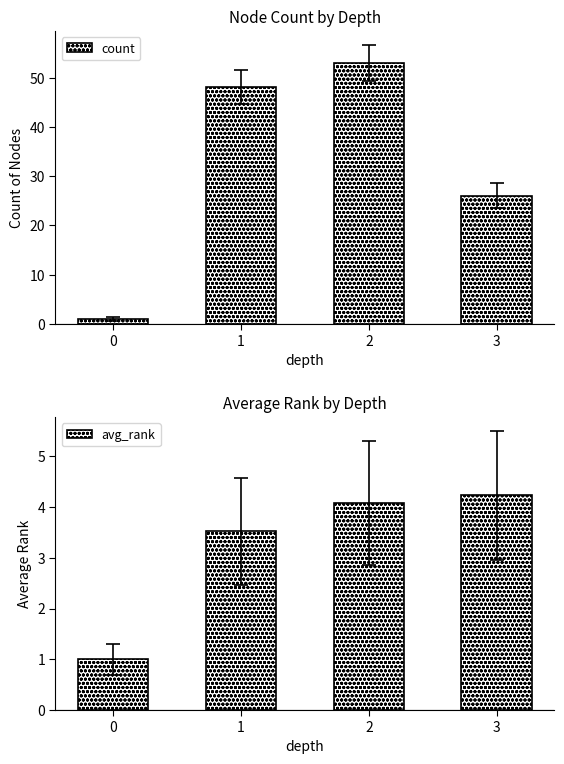

What are all the series names shown in the legend?

count, avg_rank